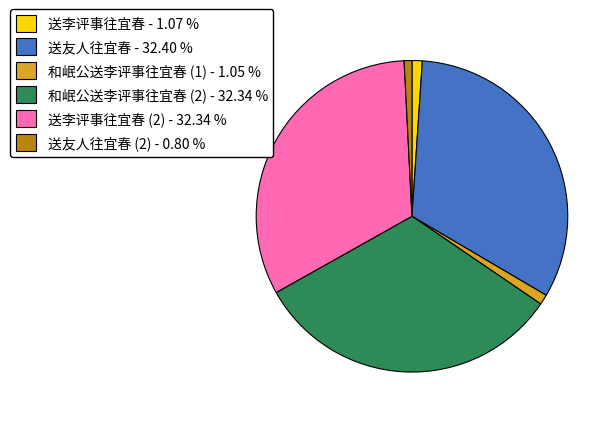

Between 送李评事往宜春 (2) - 32.34 % and 送友人往宜春 (2) - 0.80 %, which is larger?

送李评事往宜春 (2) - 32.34 %